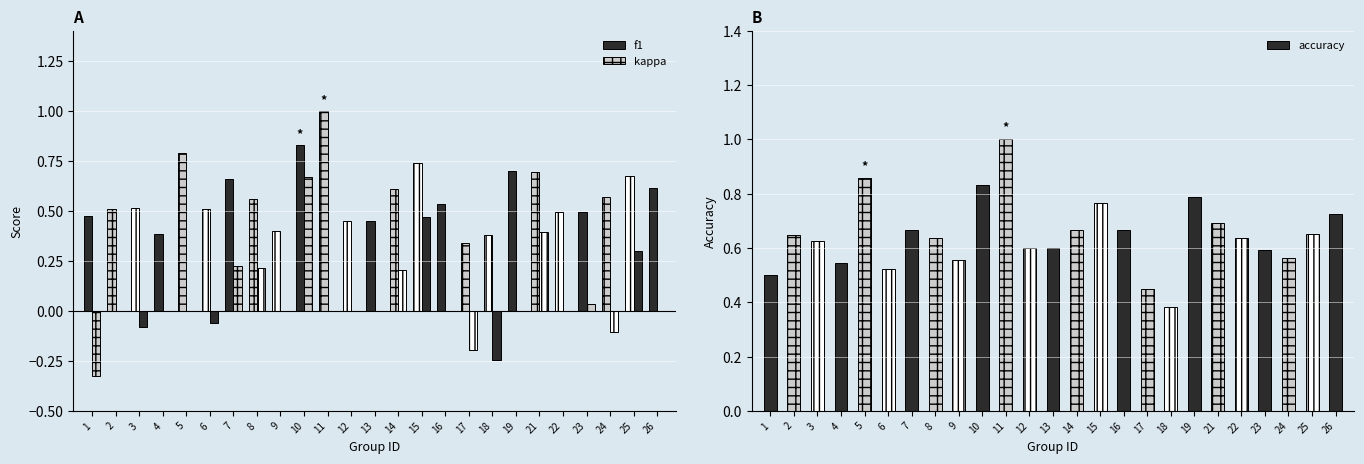

How many data points does each series have?

25